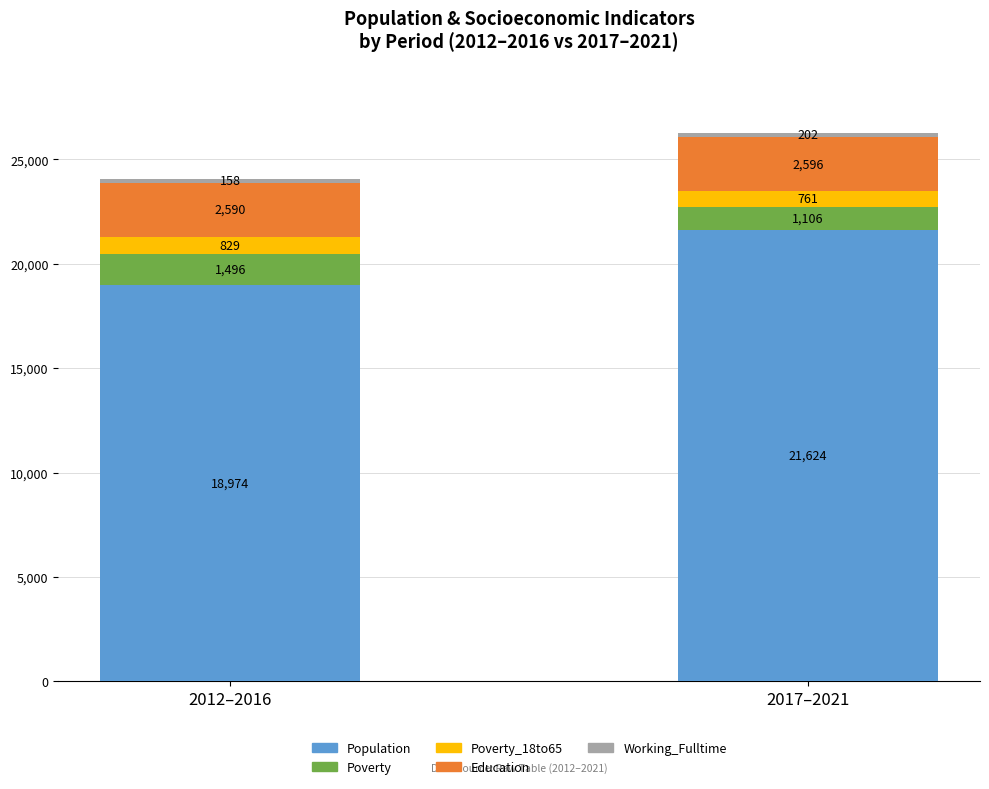

What is the highest value of the Population series?

21624